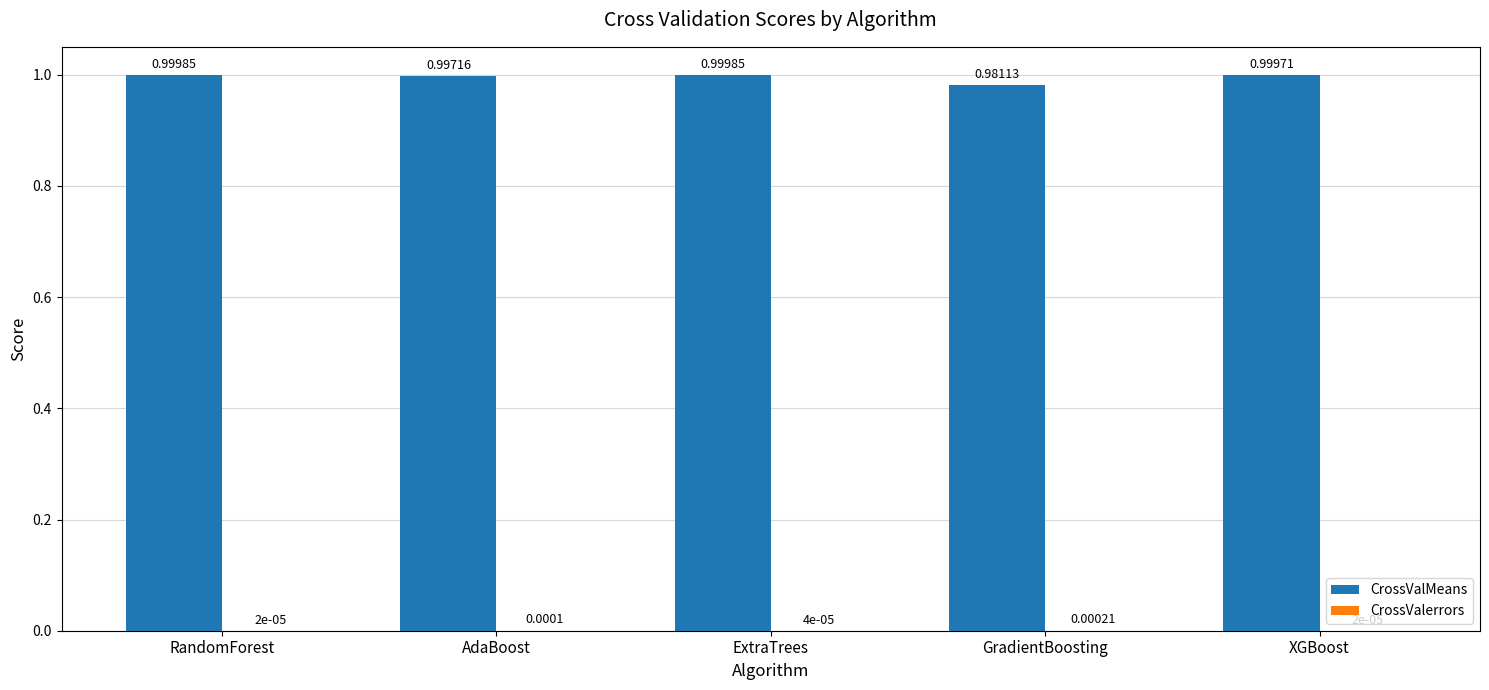

True or false: CrossValMeans has a value of 0.3 at GradientBoosting.

False